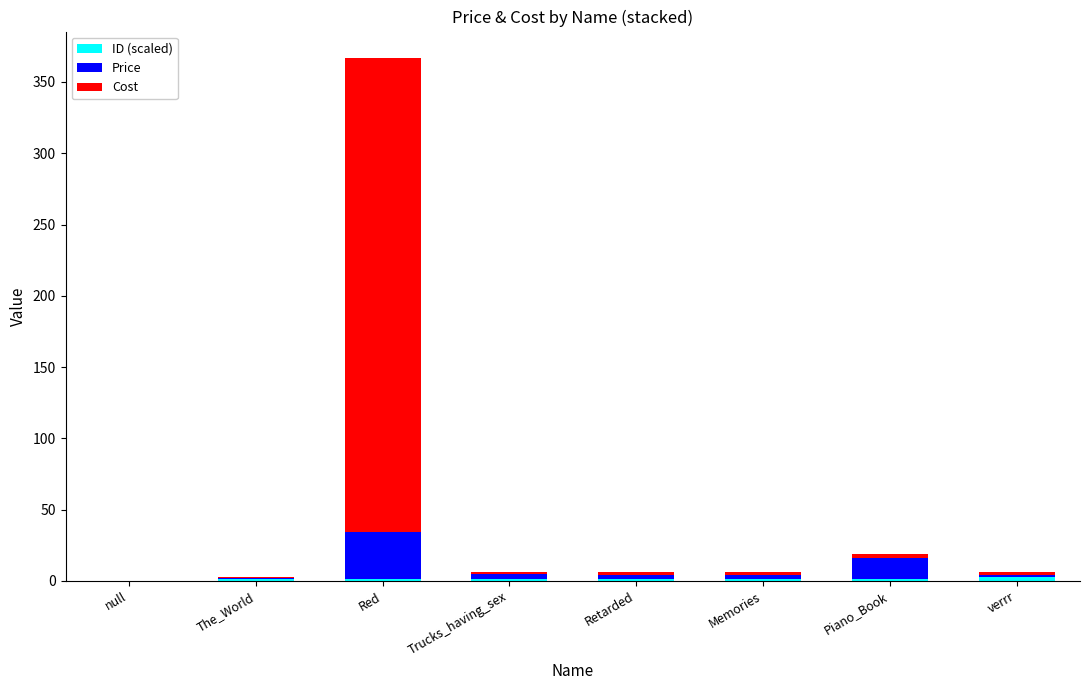

At which category is the sum across all series the highest?

Red